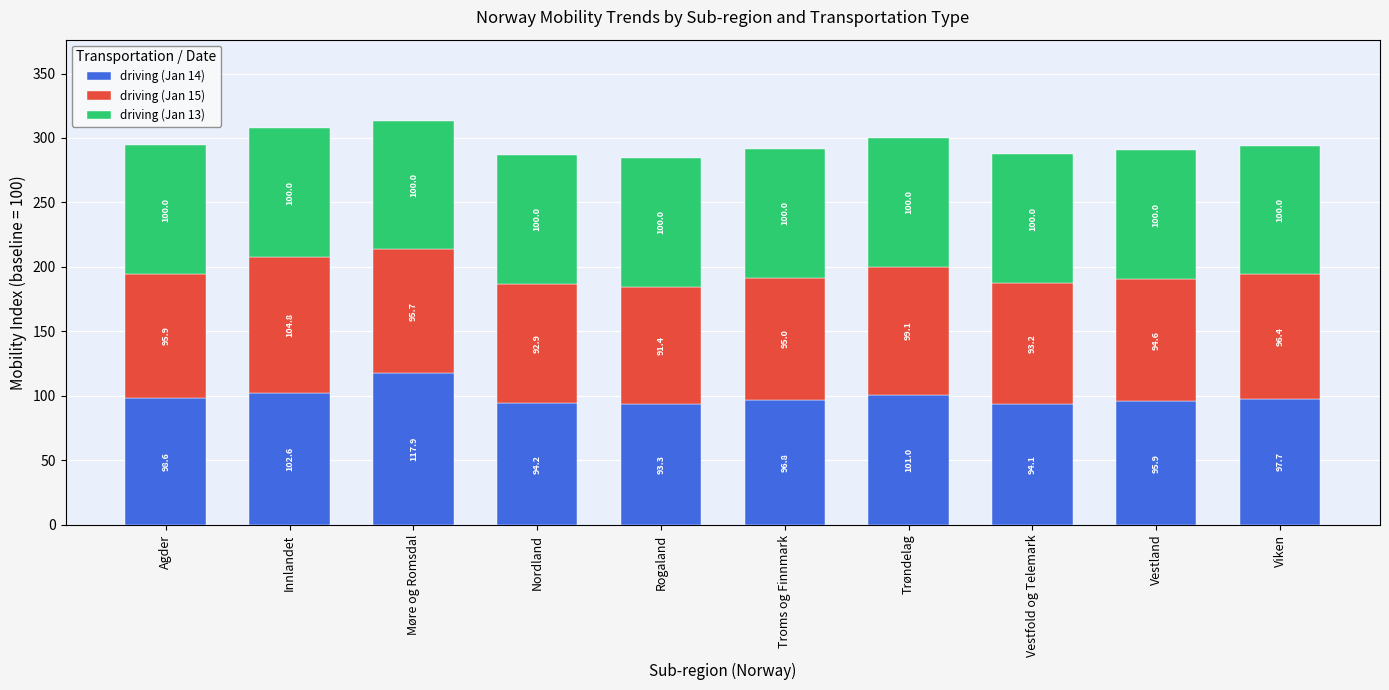

What is the difference between the maximum and second lowest values in the driving (Jan 14) series?

23.8